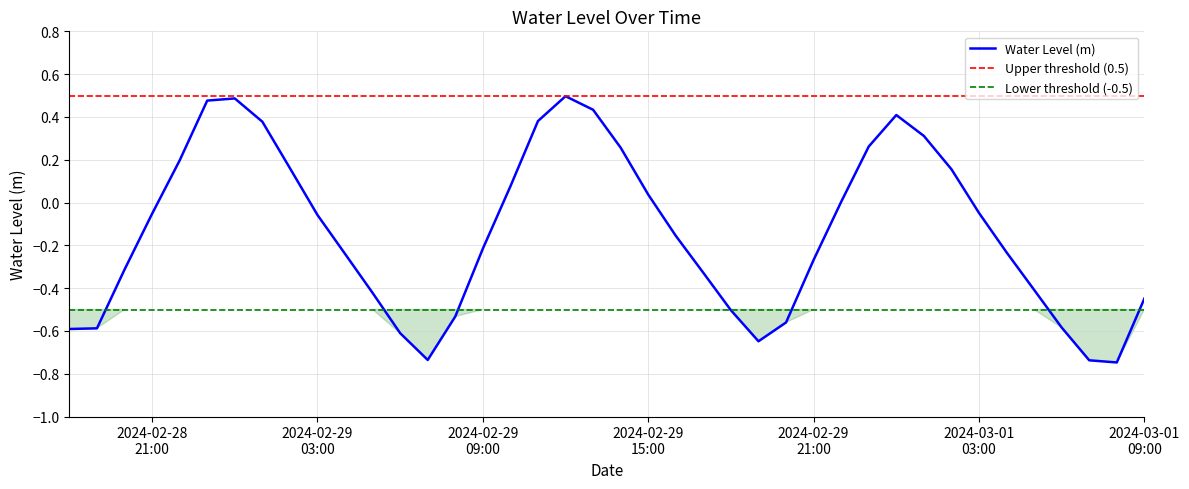

What is the label of the 10th point from the right?

2024-03-01 00:00:00